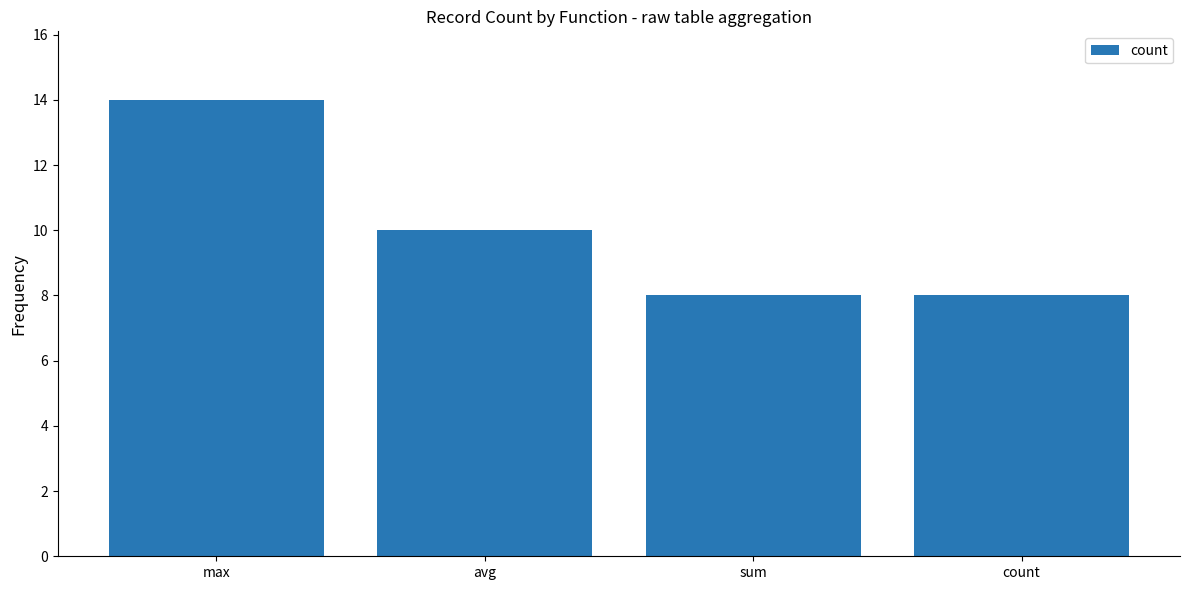

Is it true that the value at max is 14?

True